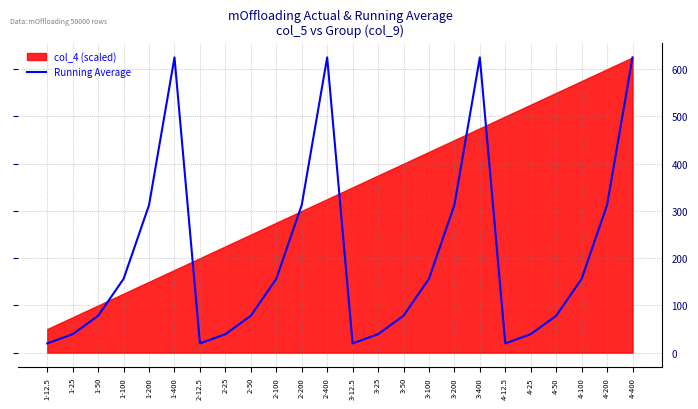

What is the label of the 14th point from the right?

2-200